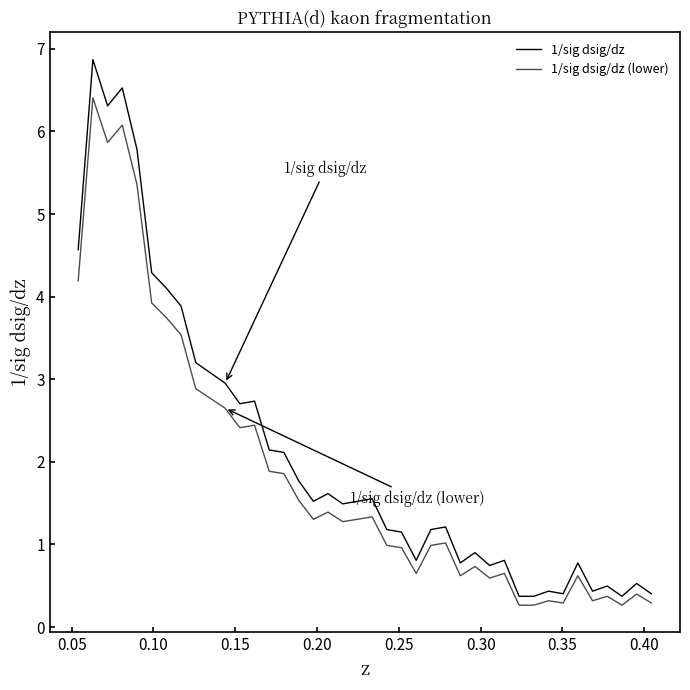

Does the chart have visible grid lines?

No